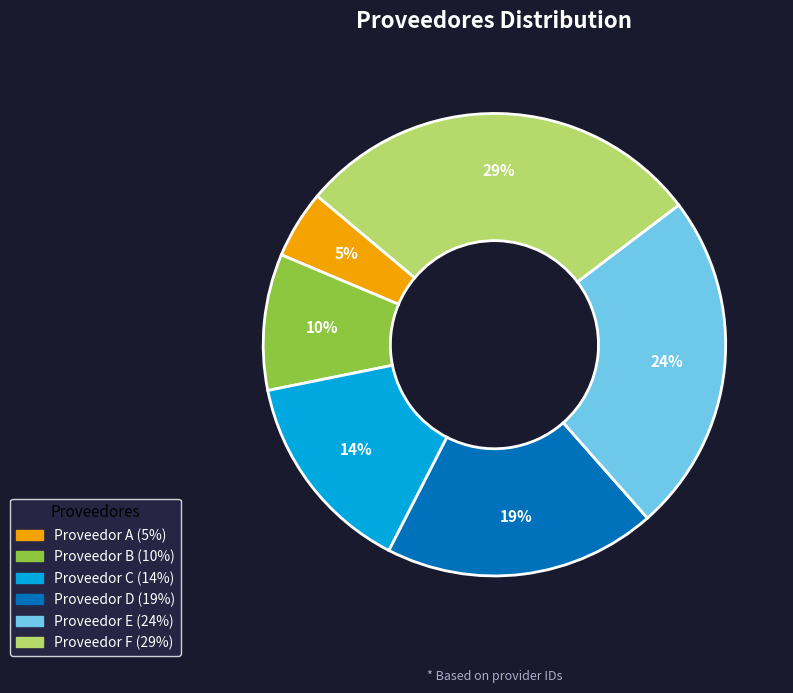

How many segments does this pie chart have?

6